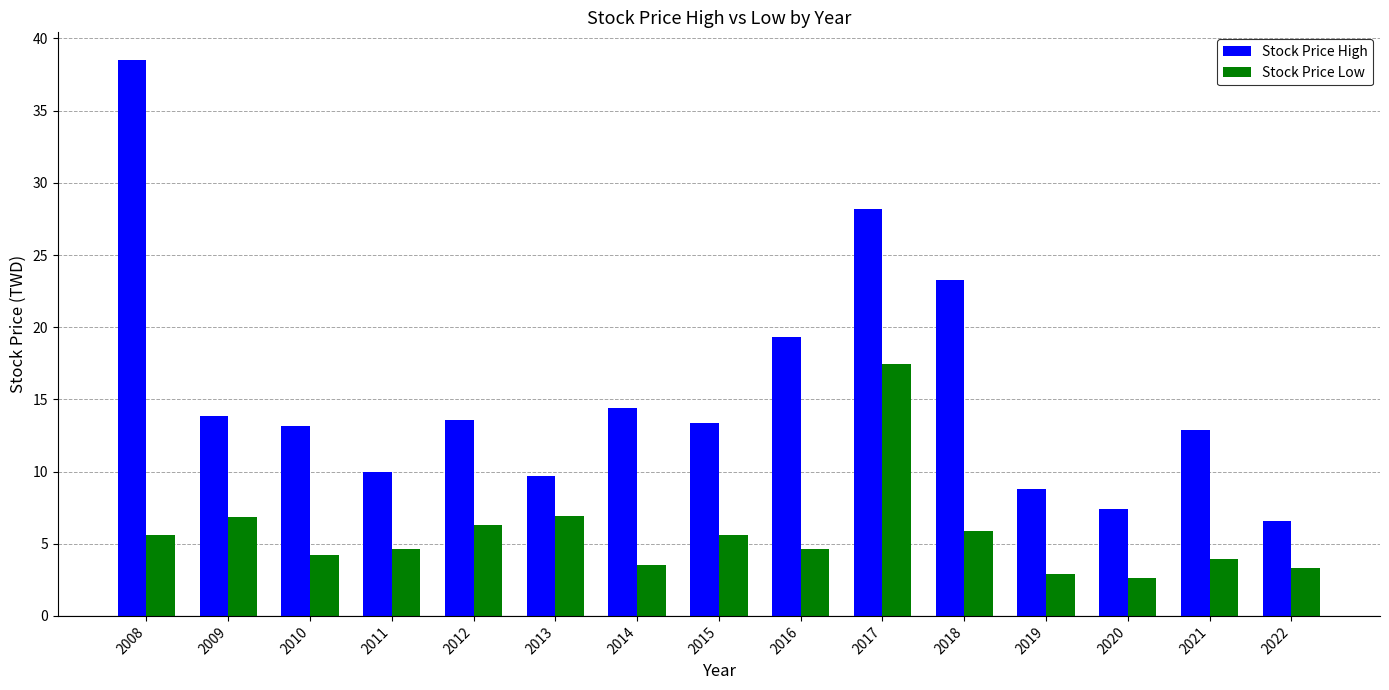

At which category is the sum across all series the highest?

2017